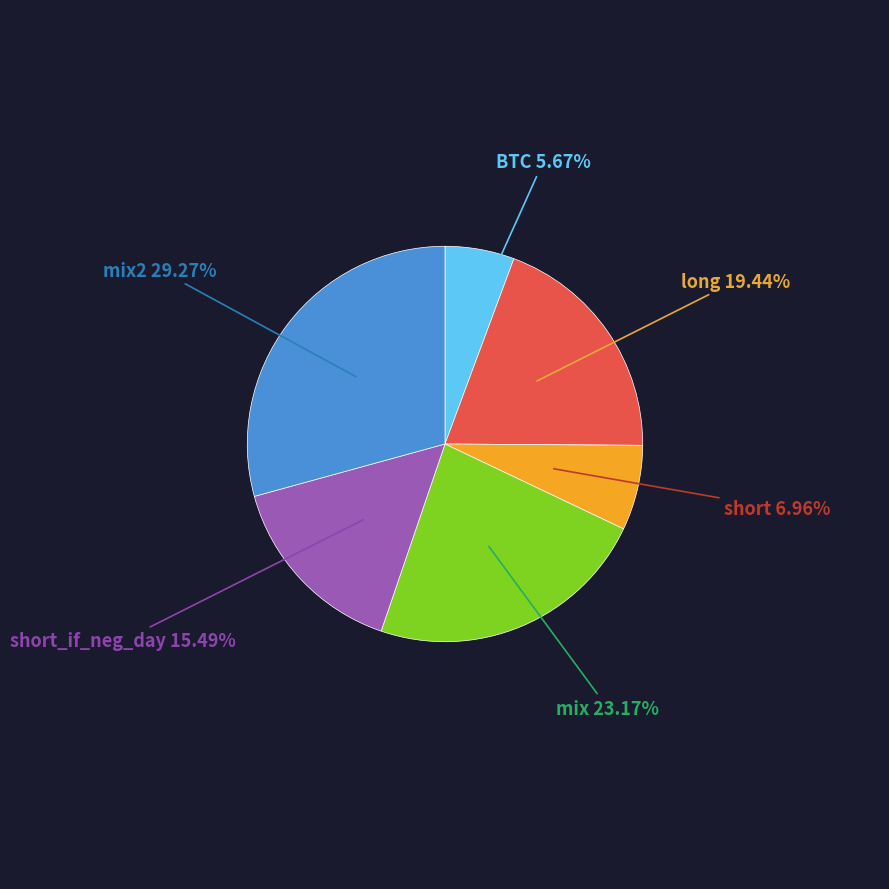

To the nearest percent, what portion does long represent?

19%